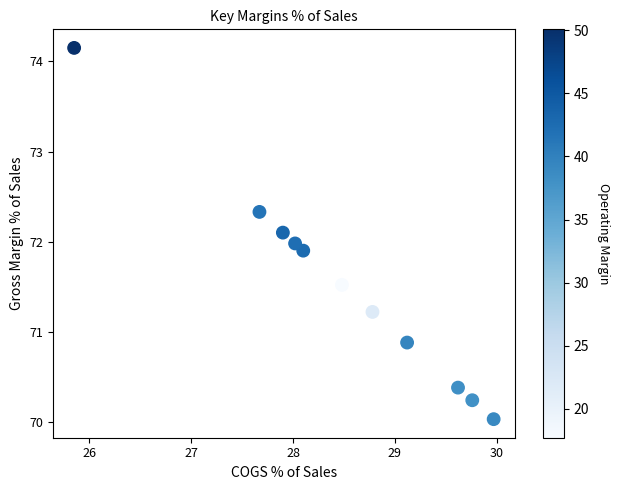

What is the average X value?

28.5